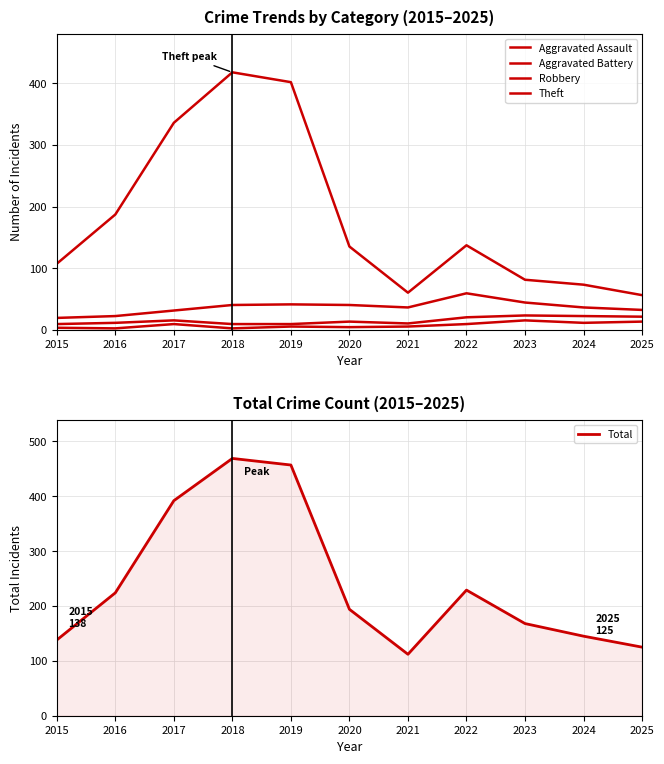

List the series in order of their peak value, lowest first.

Aggravated Assault, Aggravated Battery, Robbery, Theft, Total